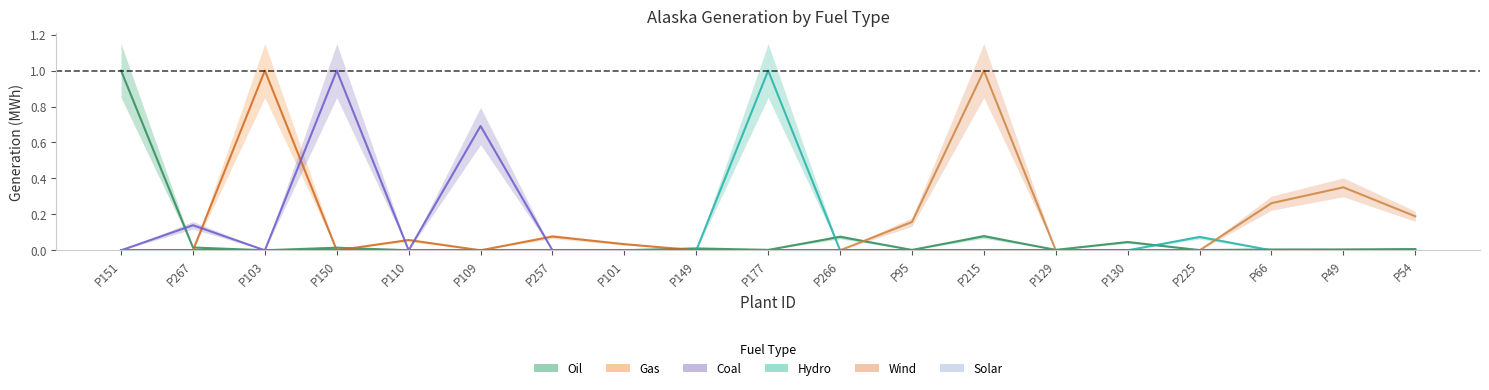

What is the label of the 10th point from the left?

P177